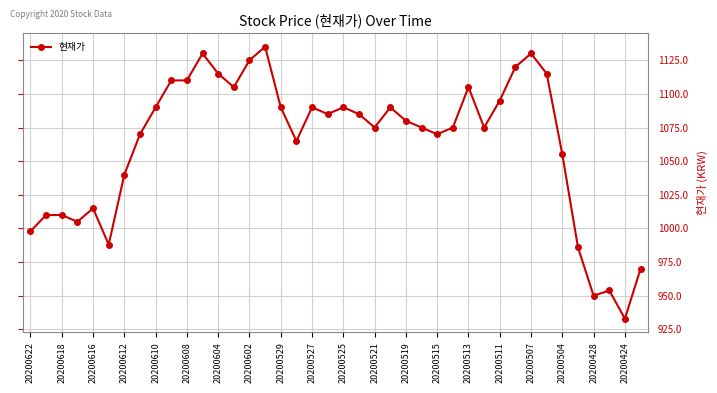

What is the maximum value shown in the chart?

1135